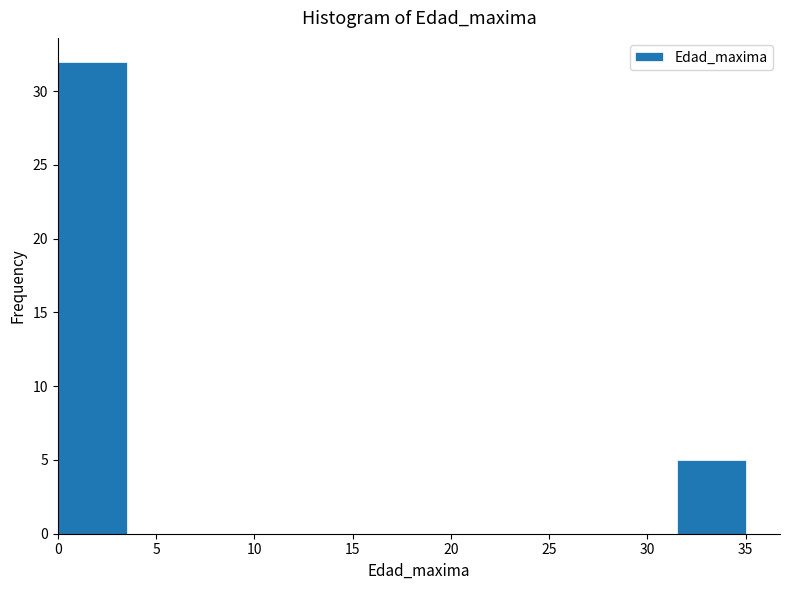

Reading left to right, list every bar in this chart as the range it spans on the x-axis followed by its height. The values are not printed on the chart, so give them approximately, as read against the axis.

0.0 to 3.5: 32
3.5 to 7.0: 0
7.0 to 10.5: 0
10.5 to 14.0: 0
14.0 to 17.5: 0
17.5 to 21.0: 0
21.0 to 24.5: 0
24.5 to 28.0: 0
28.0 to 31.5: 0
31.5 to 35.0: 5